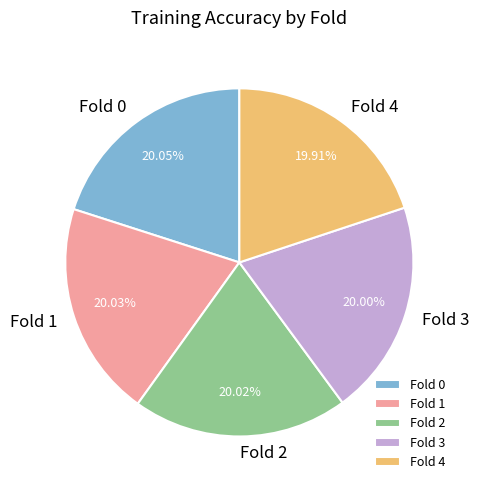

True or false: Fold 1 accounts for 20% of the total.

True